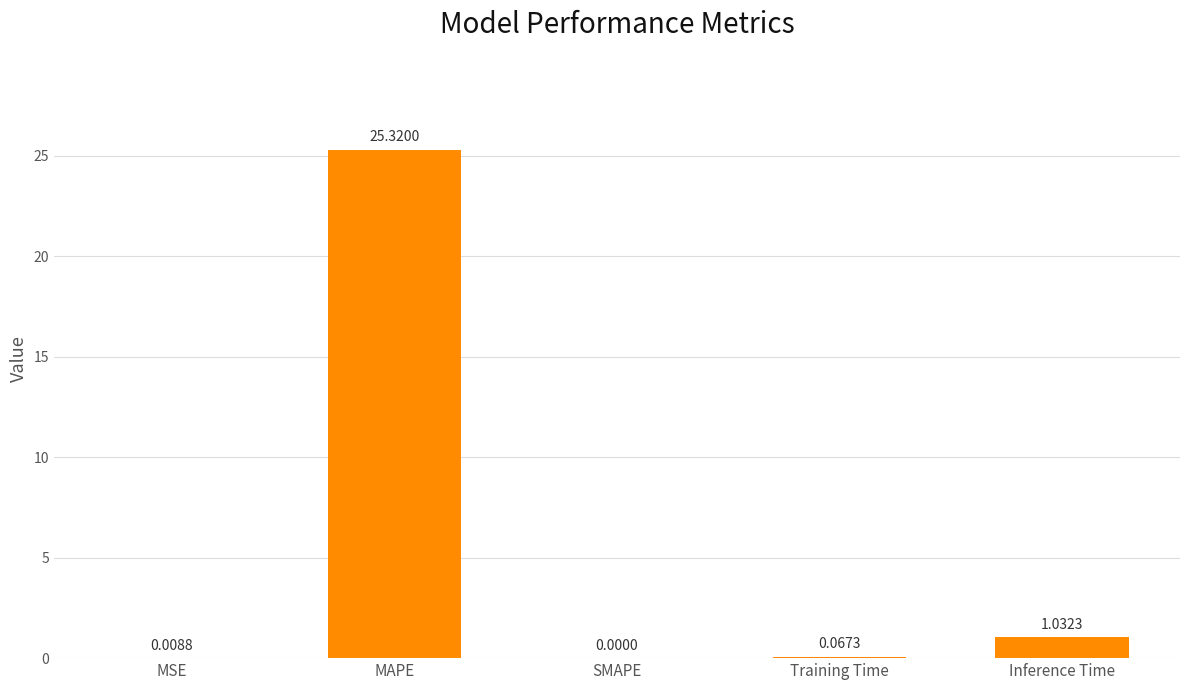

Does the chart contain stacked bars?

No